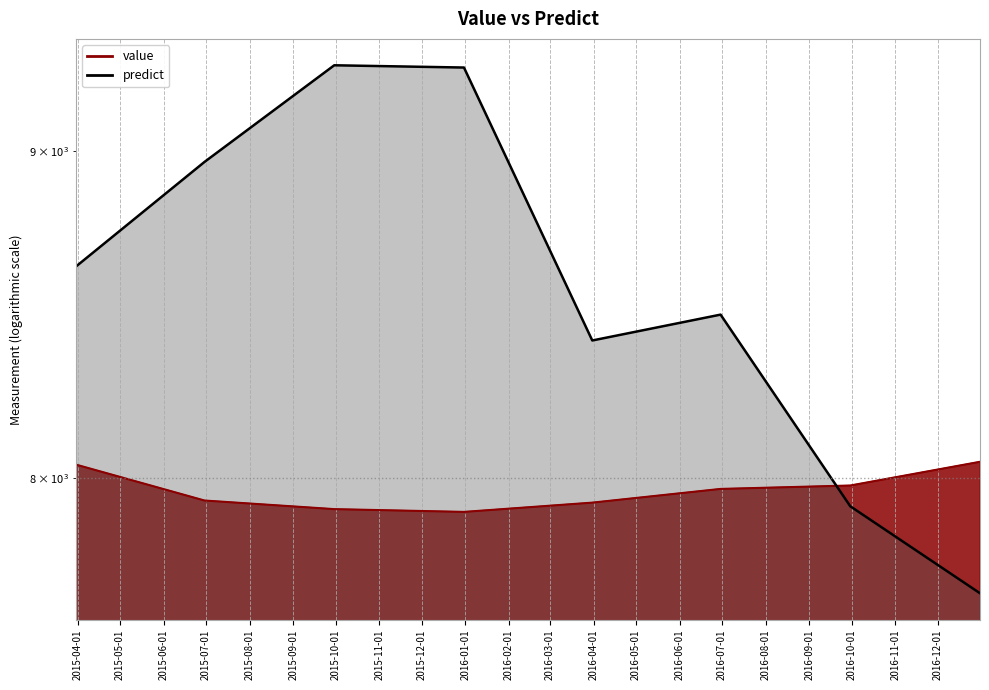

Which series ends up on top after the final intersection of predict and value?

value